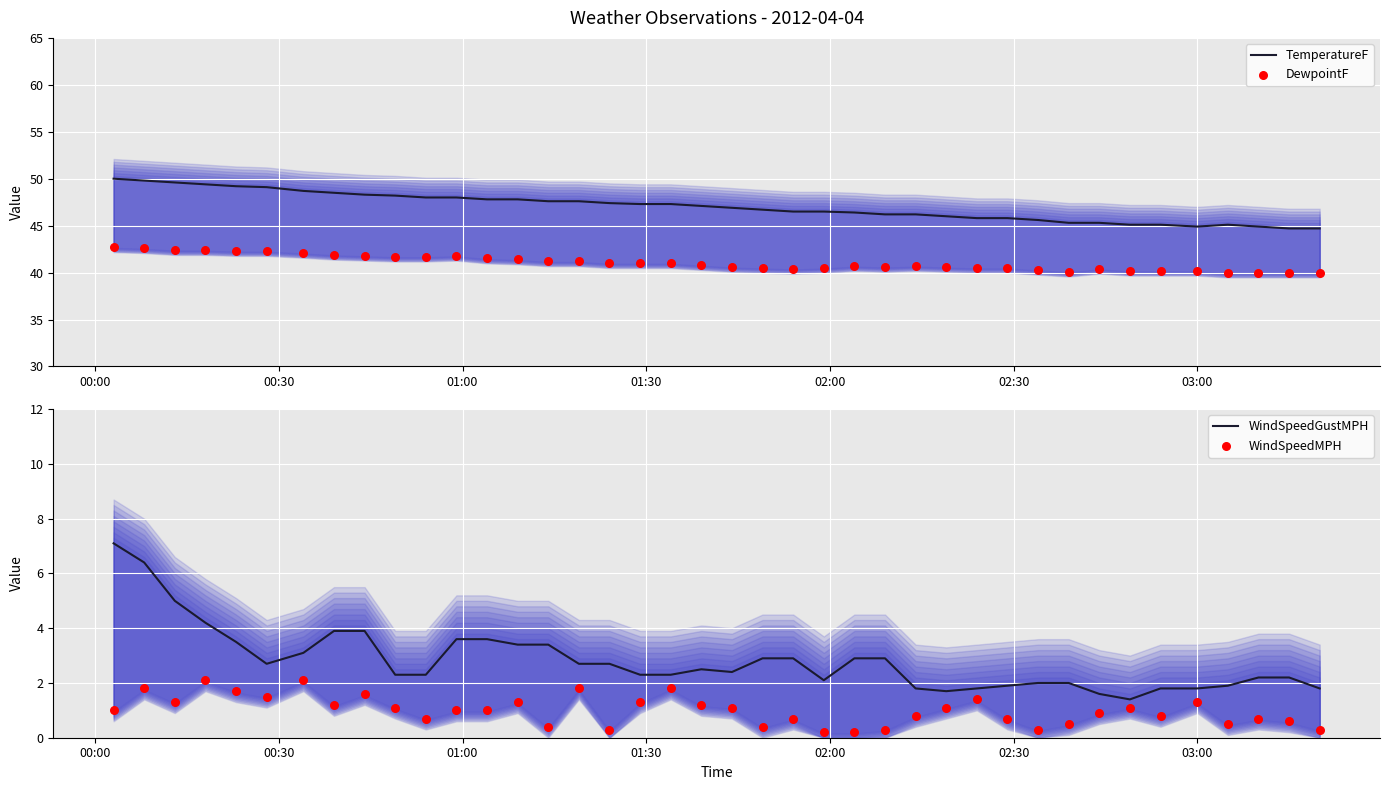

Is the value of WindSpeedMPH at 00:30 greater than the value of TemperatureF at 22?

No